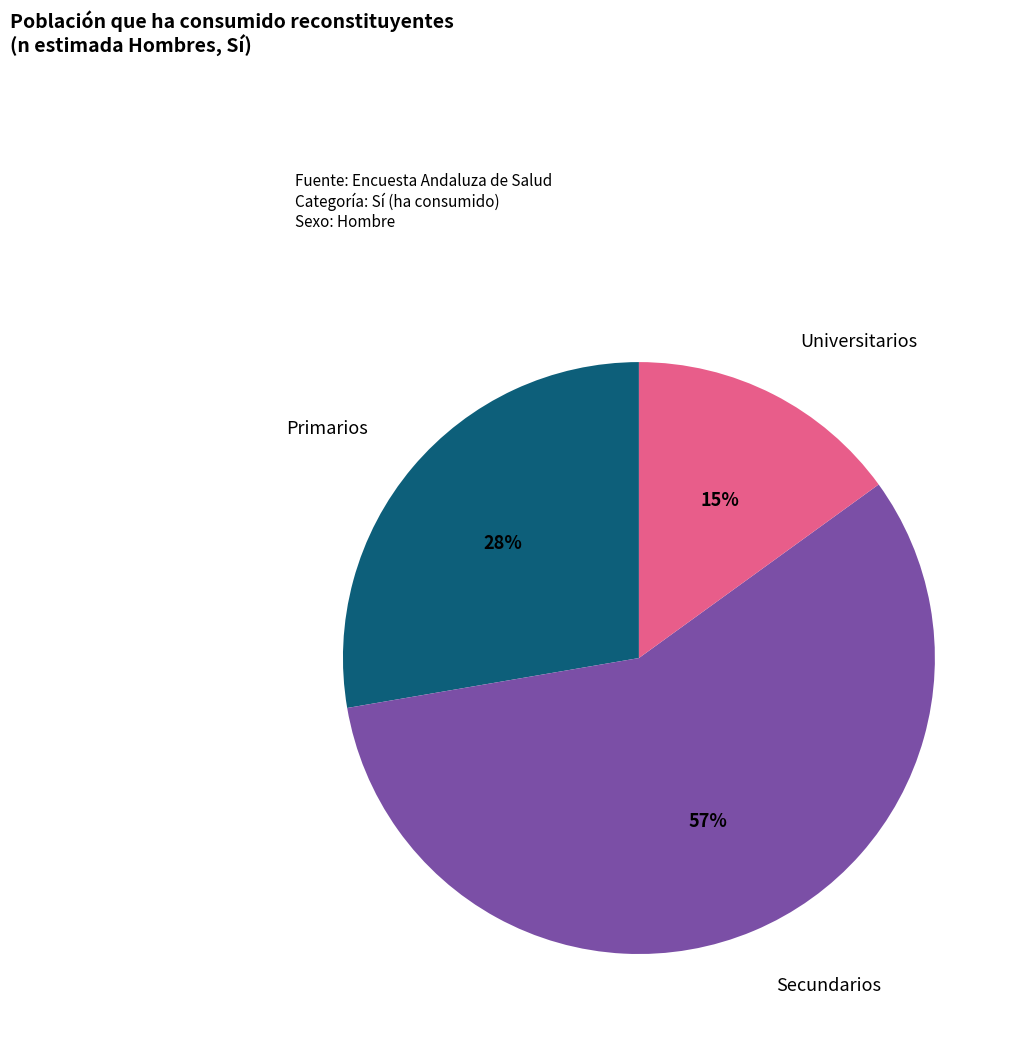

Count the number of slices in the pie.

3